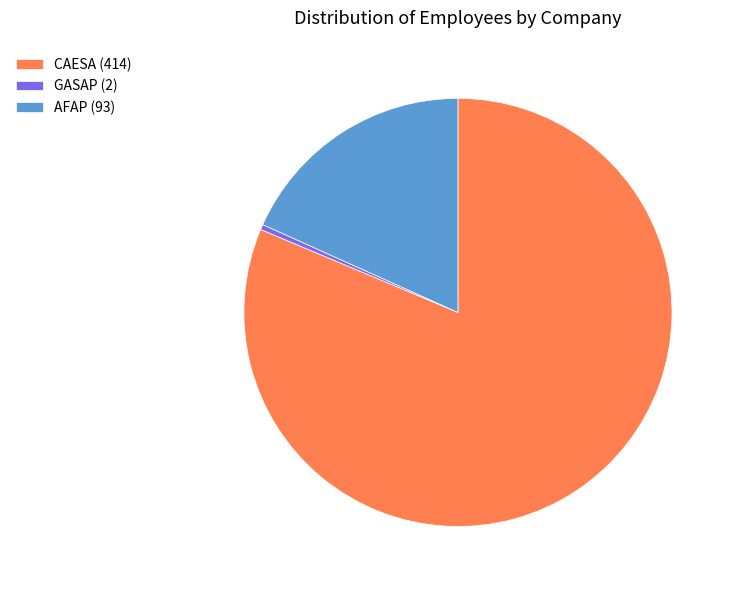

True or false: CAESA (414) accounts for 81% of the total.

True